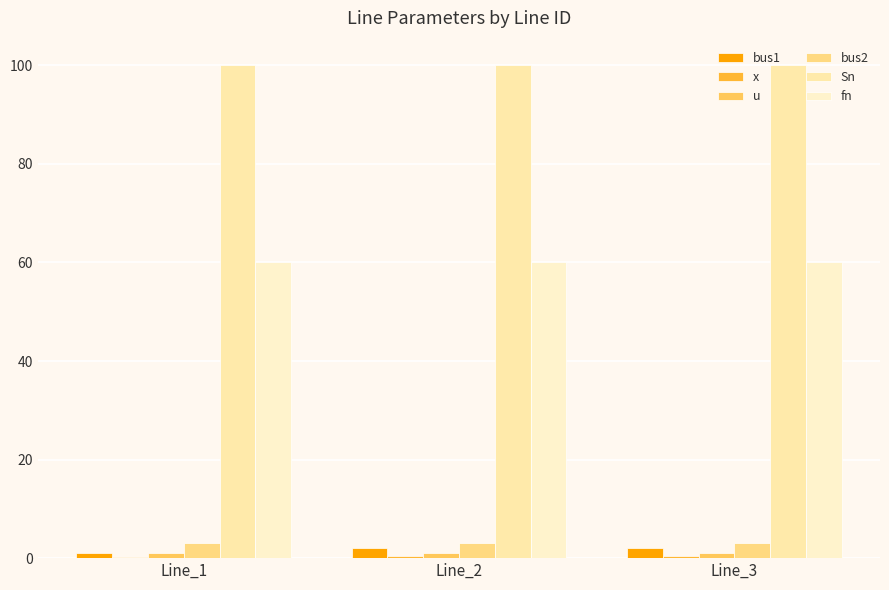

Are the bars horizontal?

No